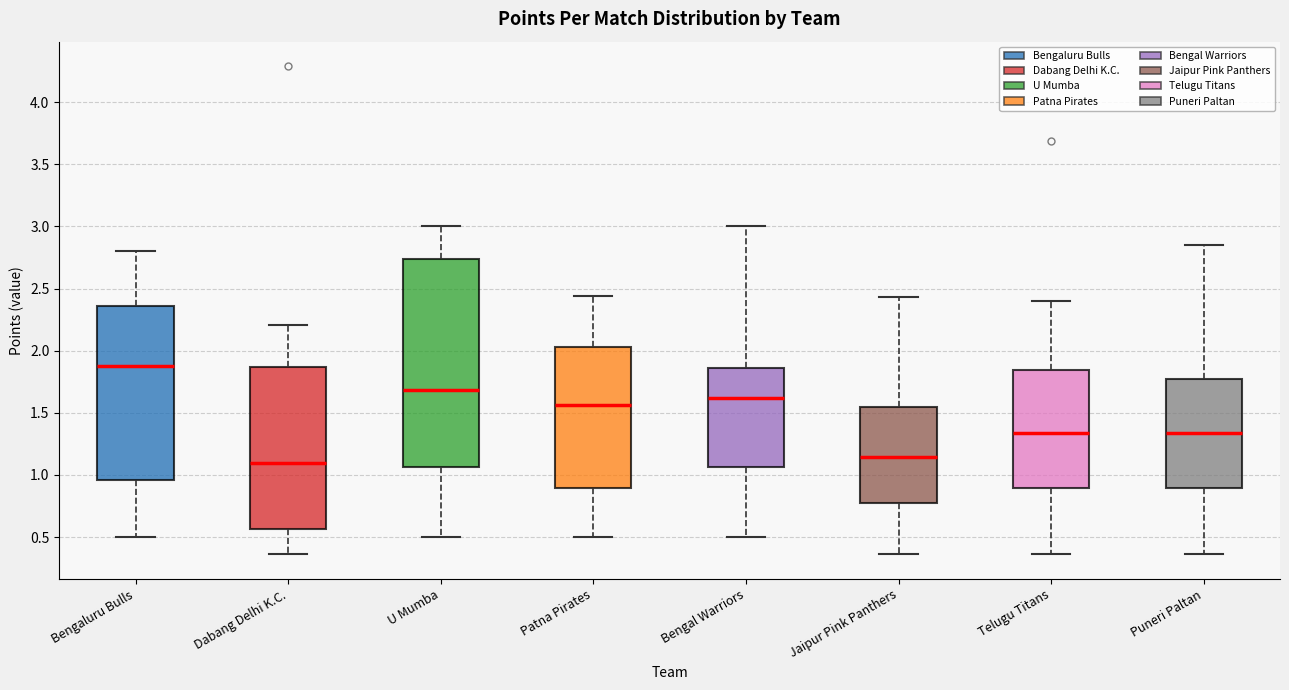

Reading left to right, transcribe this box plot: for each box, give where its median line is, the range the box spans, and where its two whiskers end, as read against the y-axis. The values are not printed on the chart, so give them approximately, as read against the axis.

Bengaluru Bulls: median 1.90, box 0.95 to 2.35, whiskers 0.50 to 2.80
Dabang Delhi K.C.: median 1.10, box 0.55 to 1.85, whiskers 0.35 to 2.20
U Mumba: median 1.70, box 1.05 to 2.75, whiskers 0.50 to 3.00
Patna Pirates: median 1.55, box 0.90 to 2.05, whiskers 0.50 to 2.45
Bengal Warriors: median 1.60, box 1.05 to 1.85, whiskers 0.50 to 3.00
Jaipur Pink Panthers: median 1.15, box 0.80 to 1.55, whiskers 0.35 to 2.45
Telugu Titans: median 1.35, box 0.90 to 1.85, whiskers 0.35 to 2.40
Puneri Paltan: median 1.35, box 0.90 to 1.75, whiskers 0.35 to 2.85